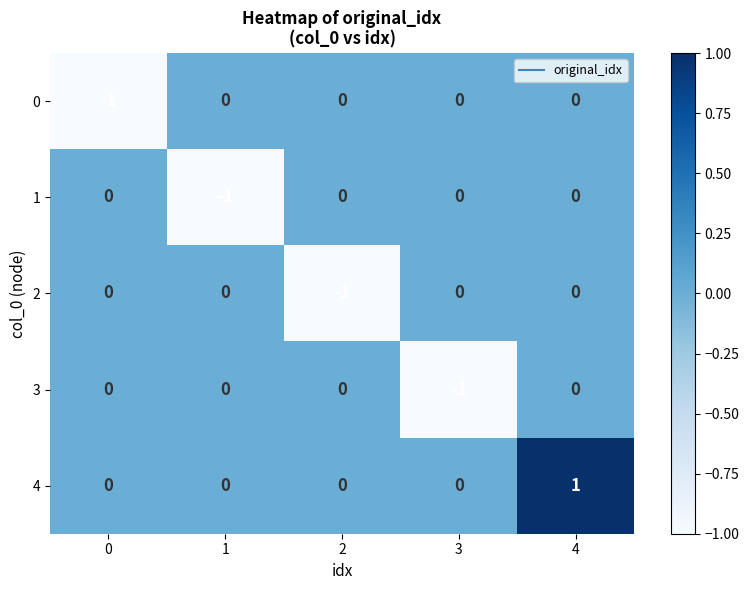

How many categories are shown in the chart?

5